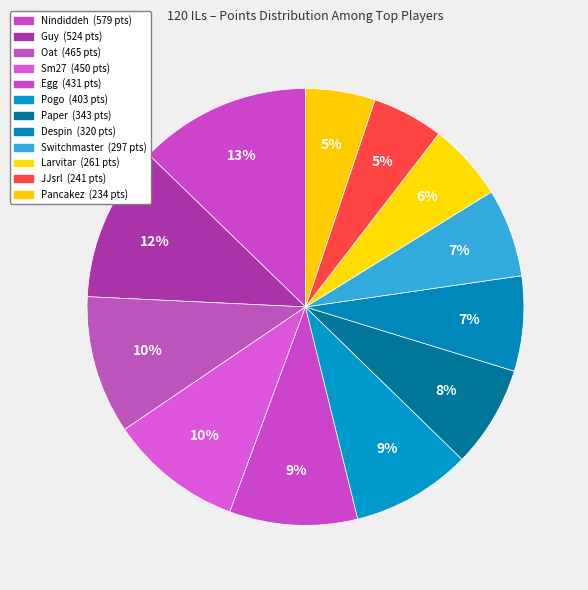

True or false: Nindiddeh accounts for 13% of the total.

True